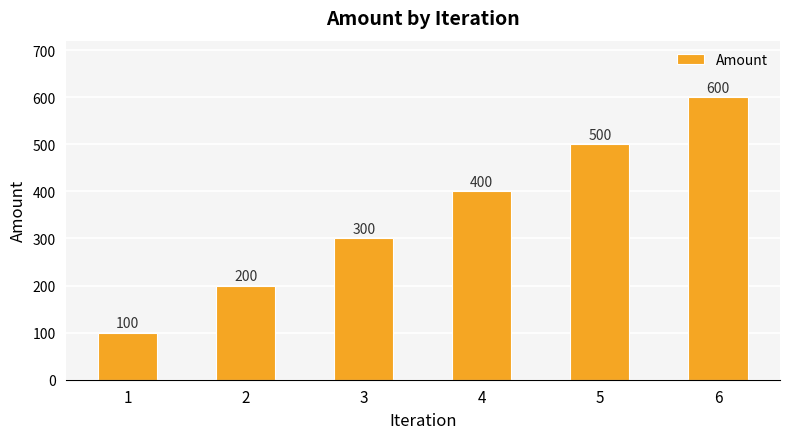

Are the bars horizontal?

No